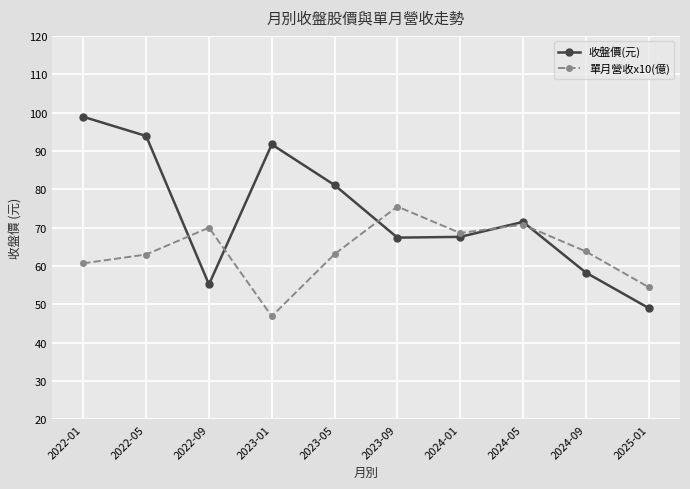

In 收盤價(元), how many points are higher than both neighbors (excluding endpoints)?

2